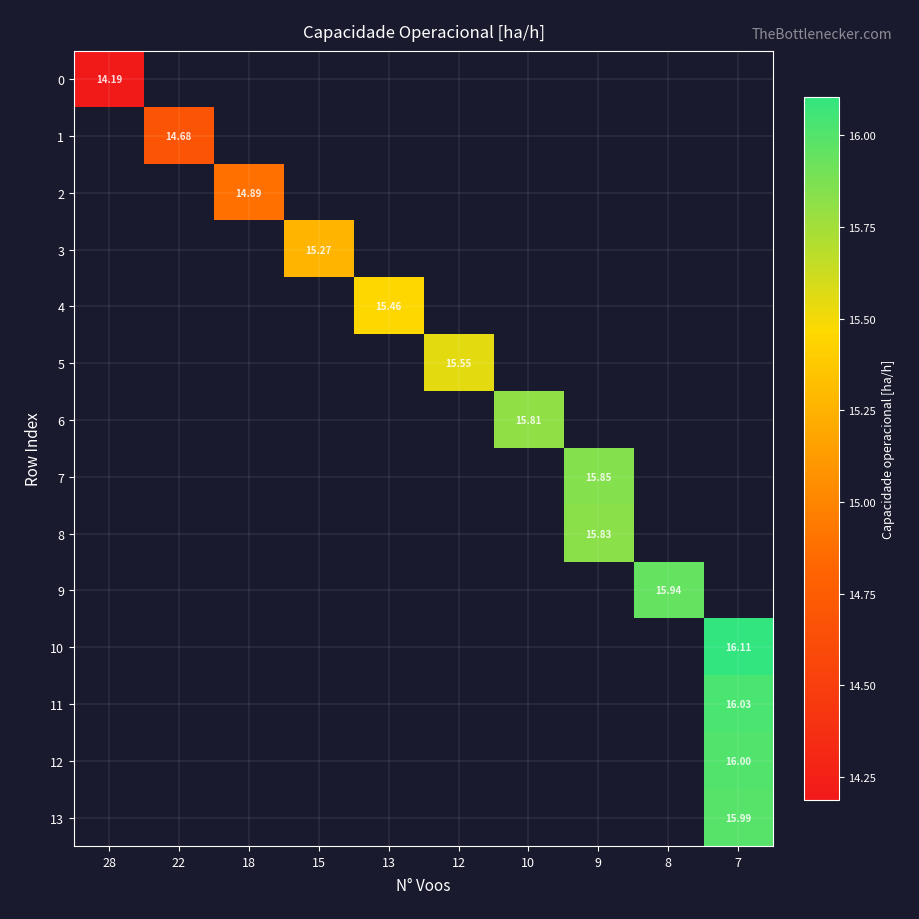

Count the number of data series in this chart.

14